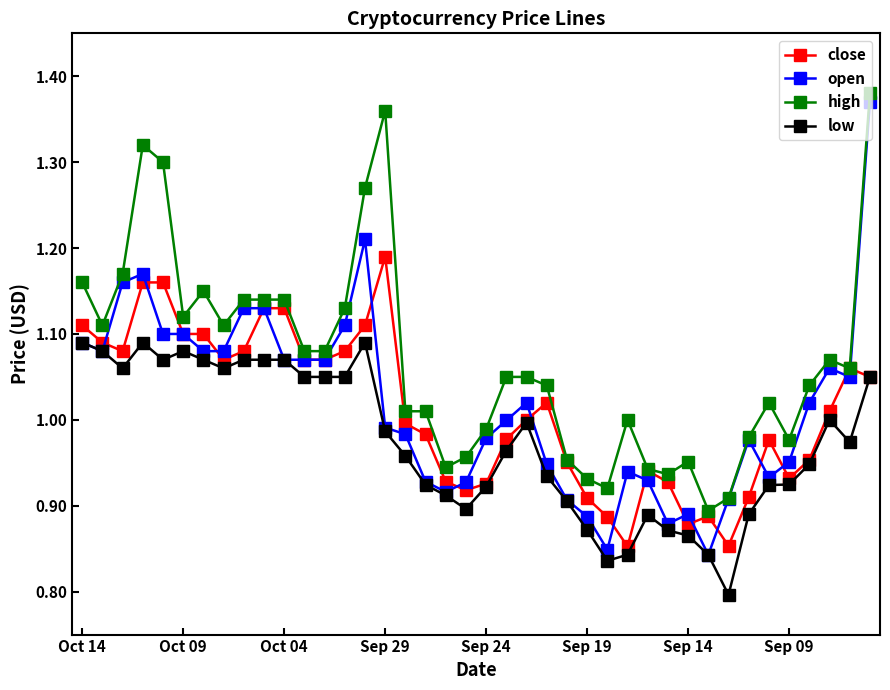

True or false: close has more than 1 interior local peaks.

True